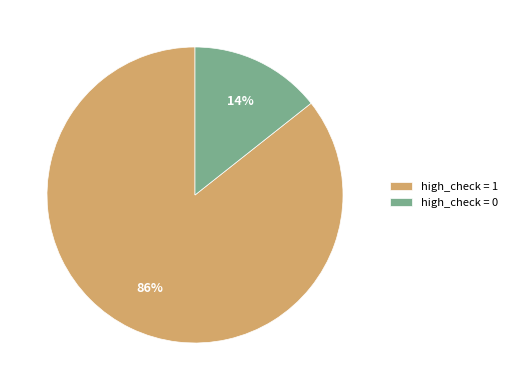

Combined, do high_check = 1 and high_check = 0 account for over 50%?

Yes